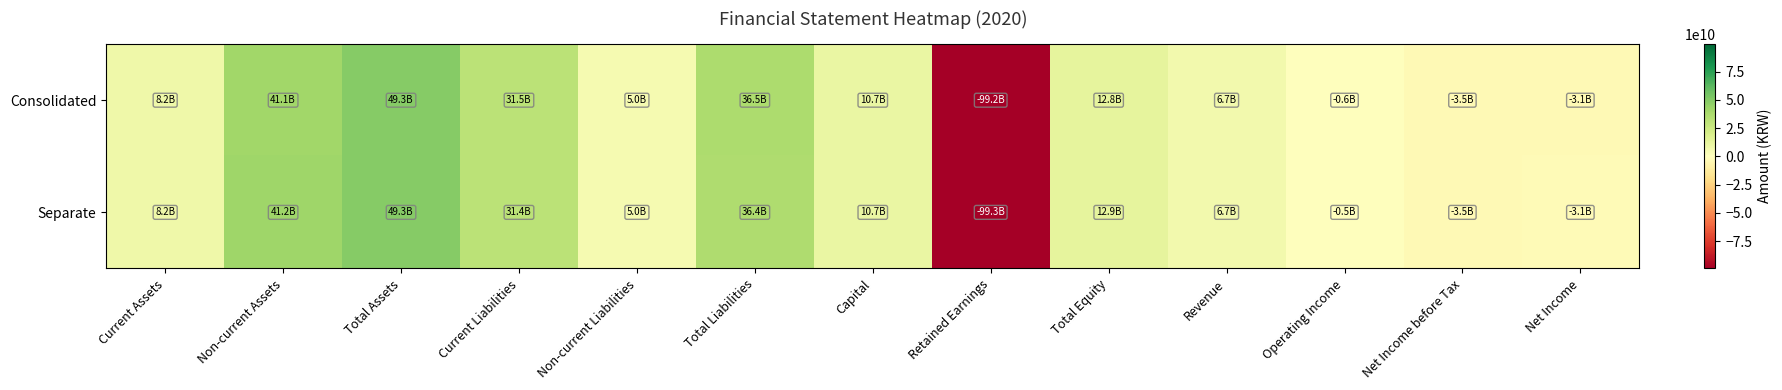

Which series has the largest range (max minus min)?

Separate